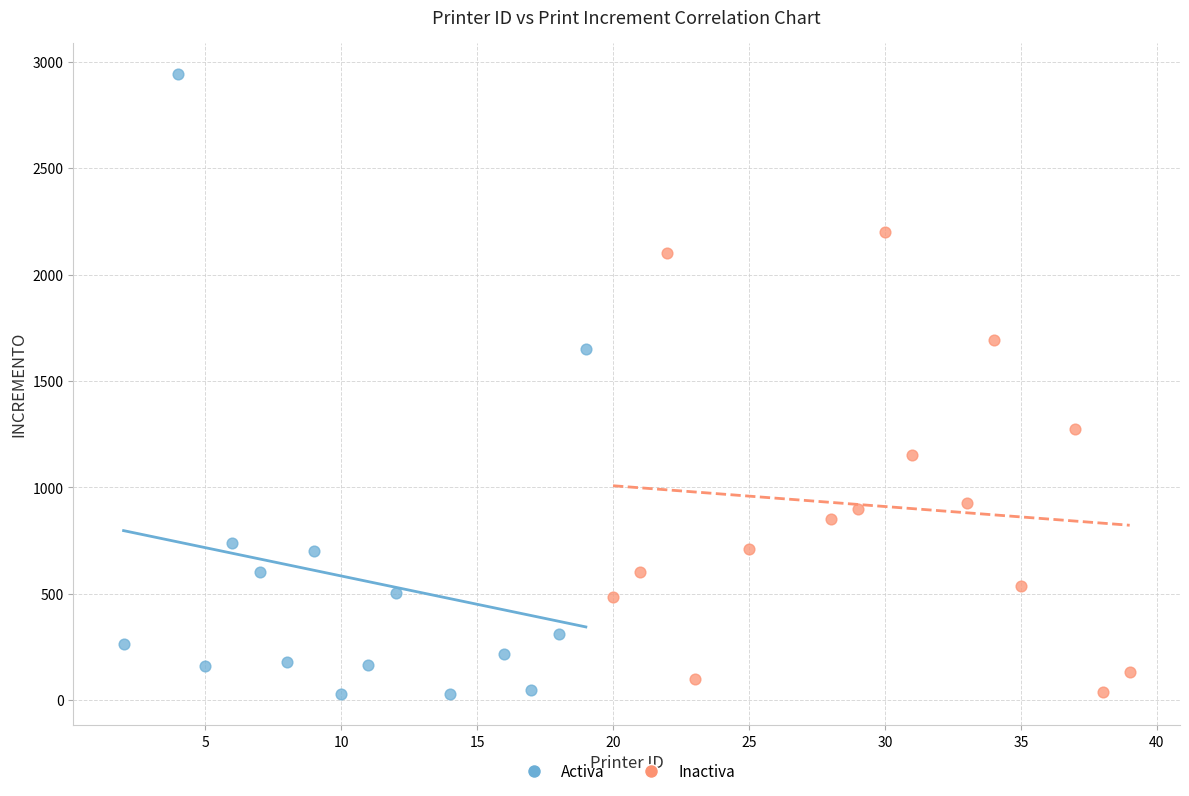

Which series has the widest spread of Y values?

Activa